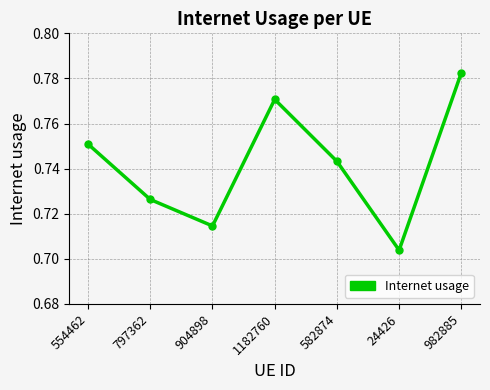

List the labels in order of value, smallest first.

24426, 904898, 797362, 582874, 554462, 1182760, 982885